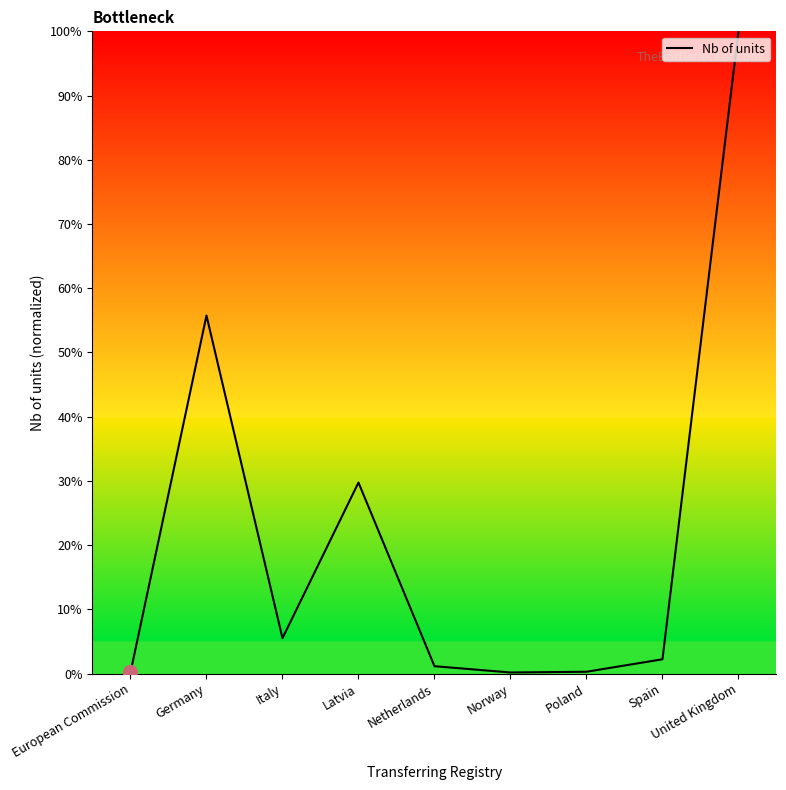

How many distinct data groups are displayed?

1